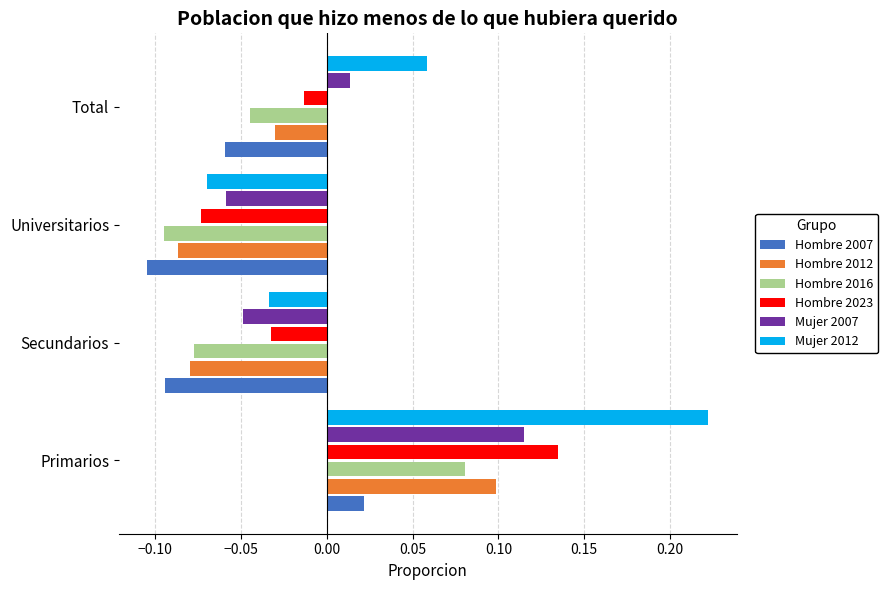

At which label does Hombre 2016 reach its minimum?

Universitarios